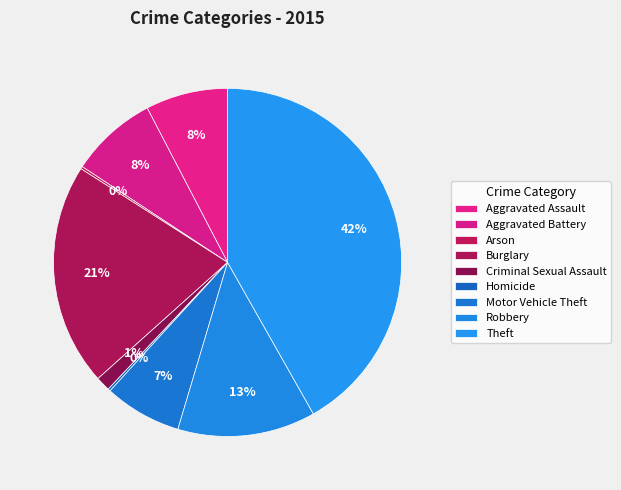

How much of the chart is everything except Burglary?

79.3%